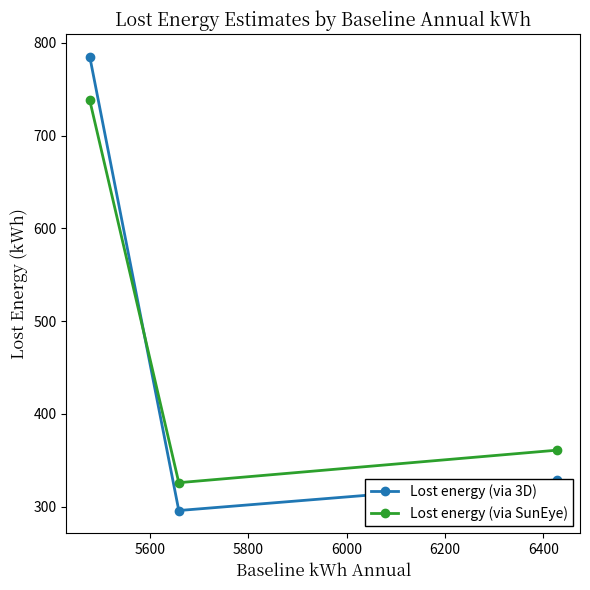

What is the sum of all Lost energy (via SunEye) values?

1425